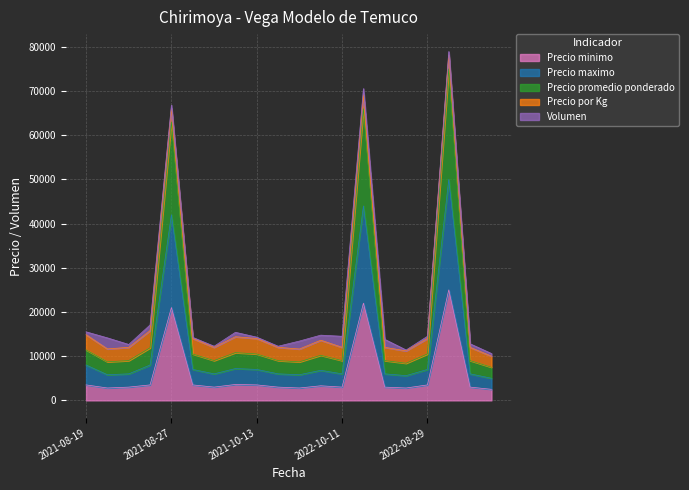

Does the chart display data point markers on the line(s)?

No